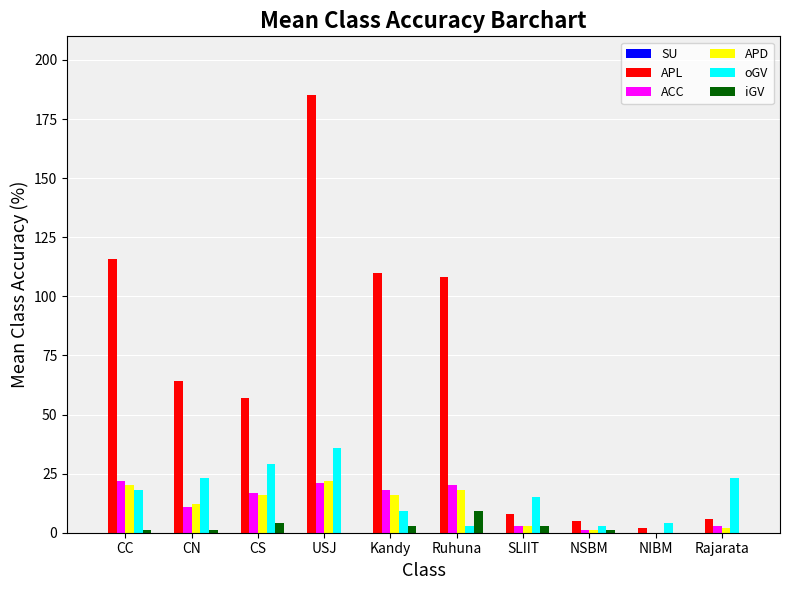

What is the difference between the APD values at CN and Rajarata?

10